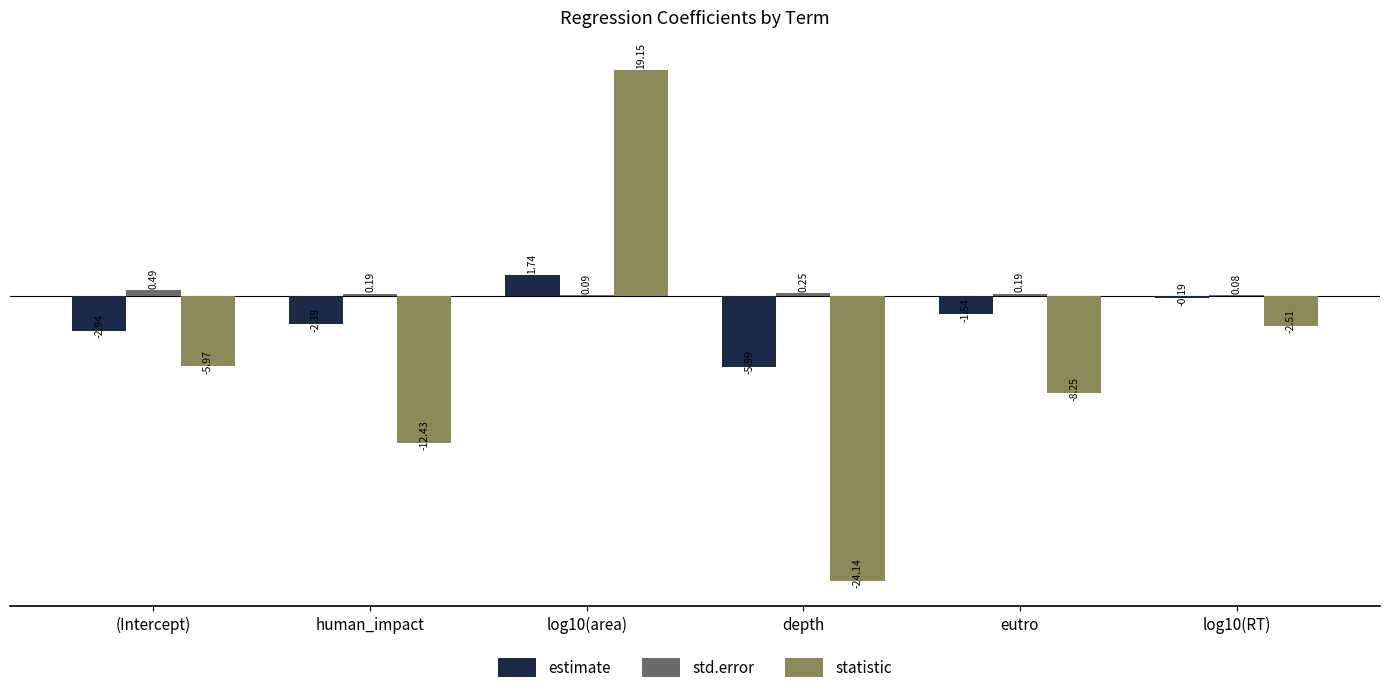

Between log10(area) and eutro, which series saw the biggest shift?

statistic